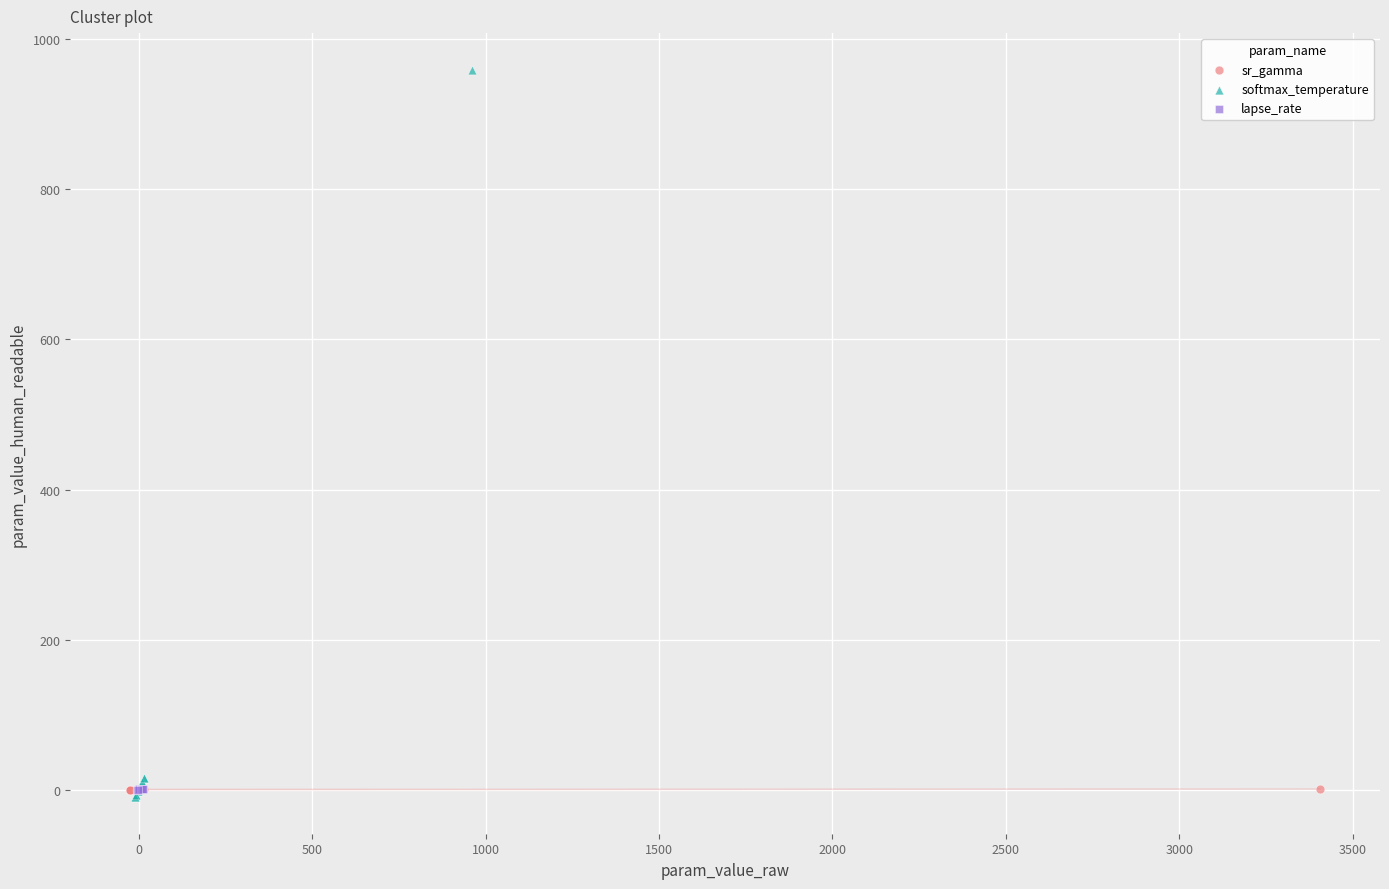

Which series has the widest spread of Y values?

softmax_temperature